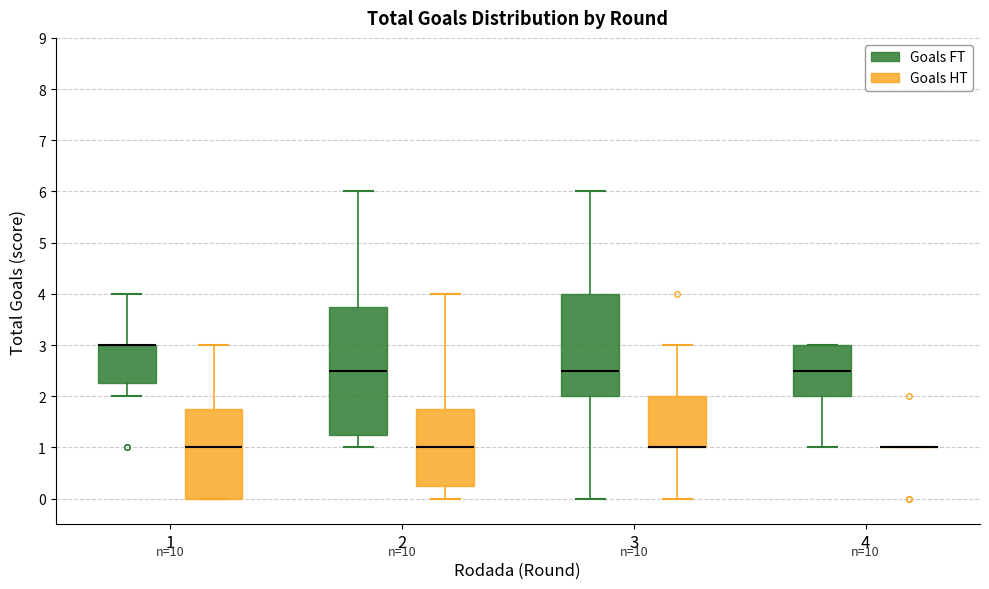

Comparing the boxes themselves (not the whiskers), which one is the tallest?

2 (Goals FT)